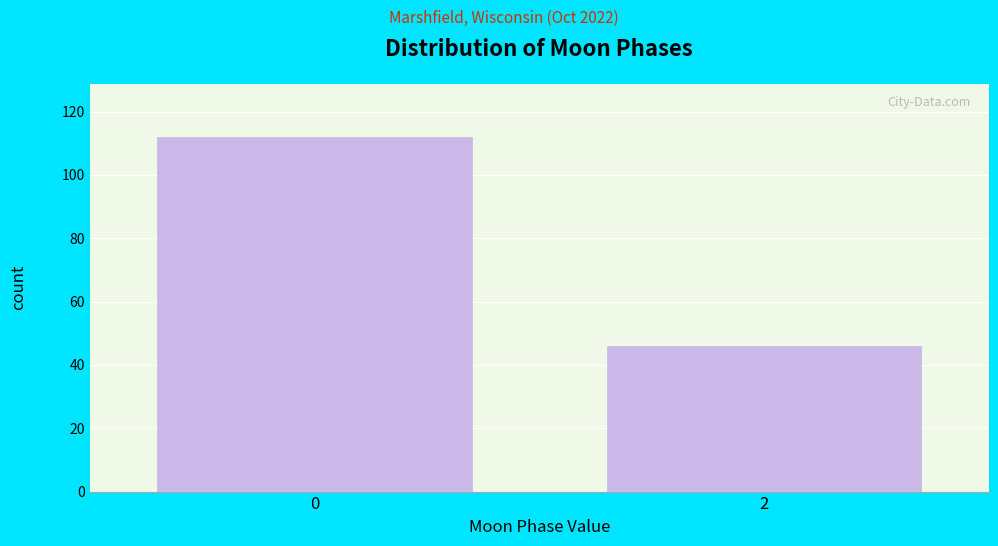

Reading left to right, what are all the values shown in this chart?

0=112	2=46